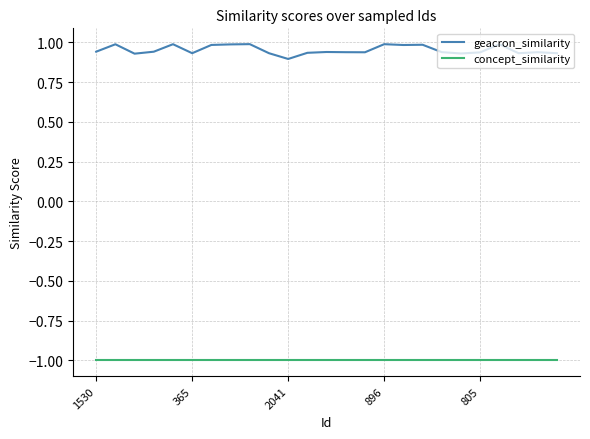

True or false: geacron_similarity and concept_similarity intersect in this chart.

False